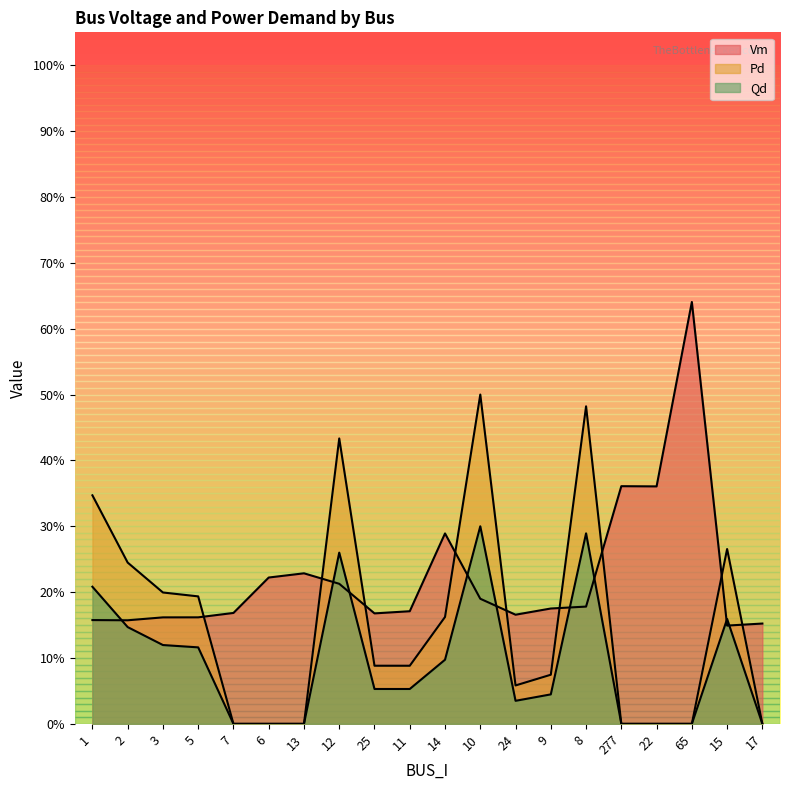

How many distinct data groups are displayed?

3